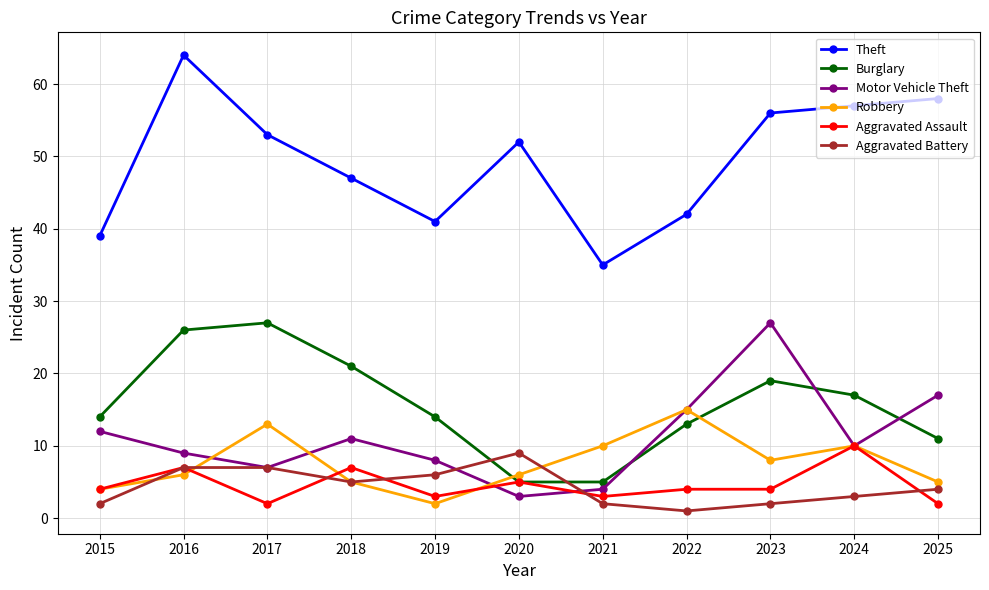

What is the difference between the highest and lowest values at 2025?

56